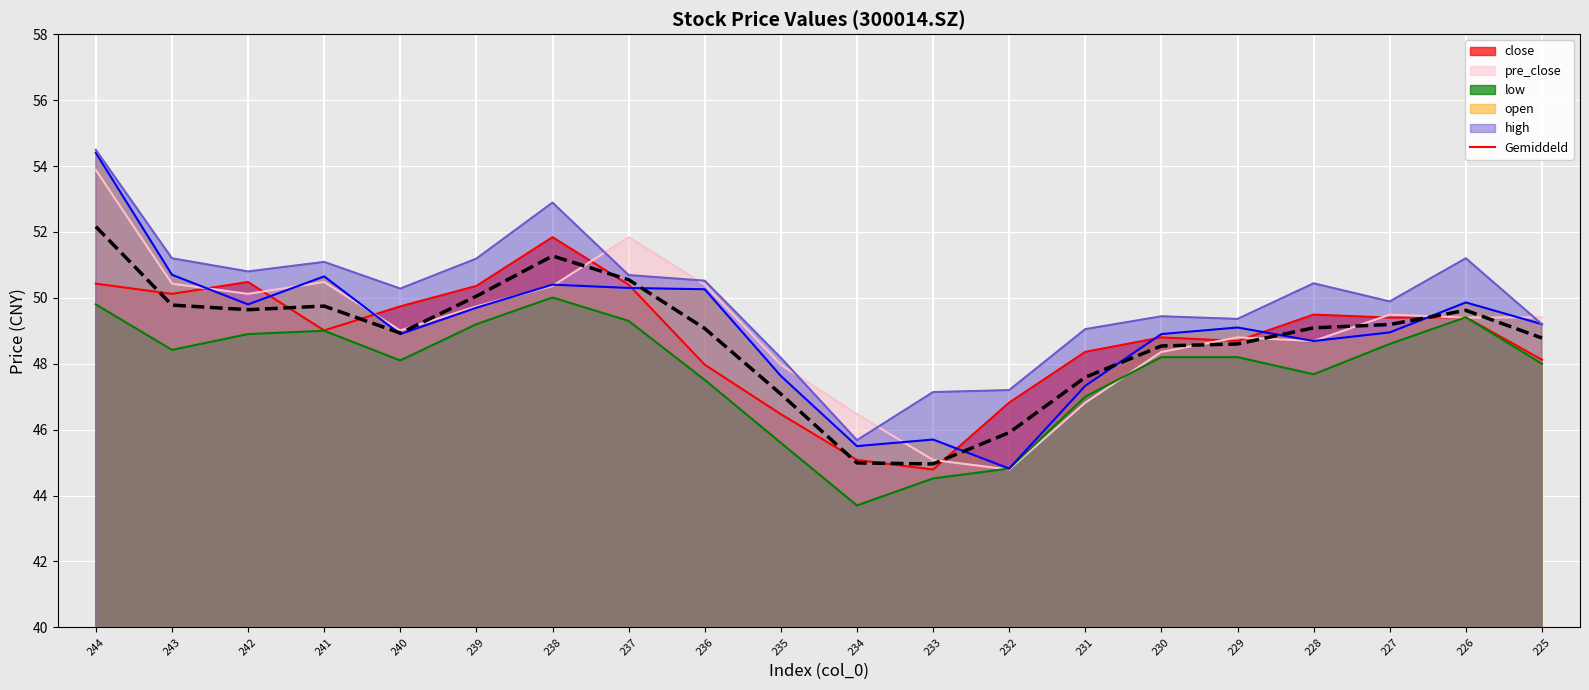

What is the highest value of the low series?

50.0